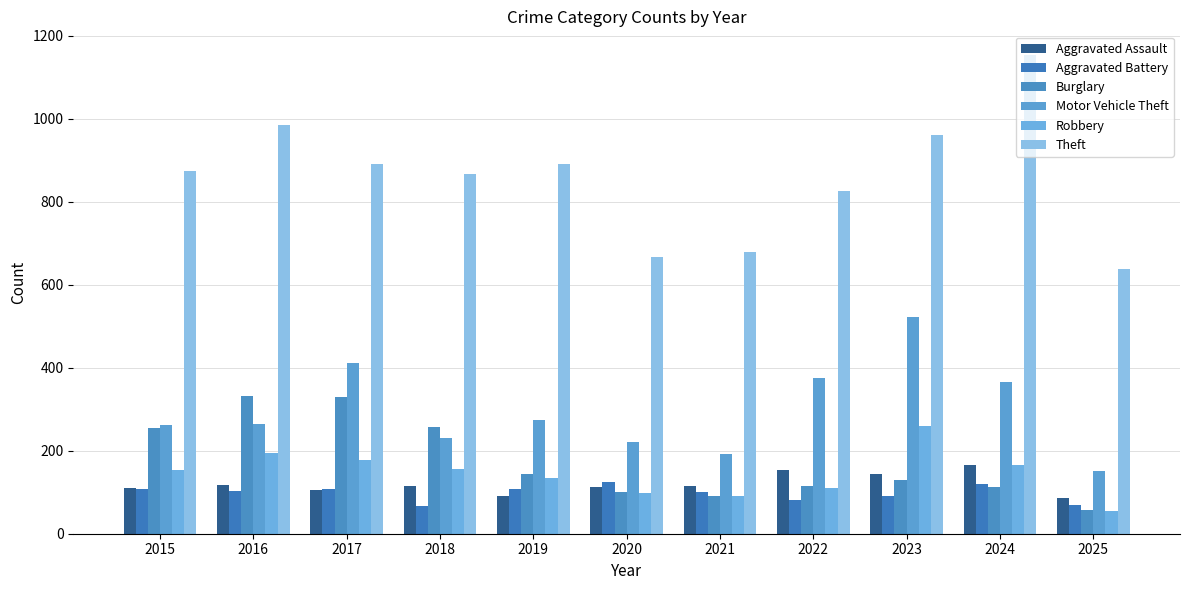

What is the value of the Burglary bar at the 9th from the left?

130